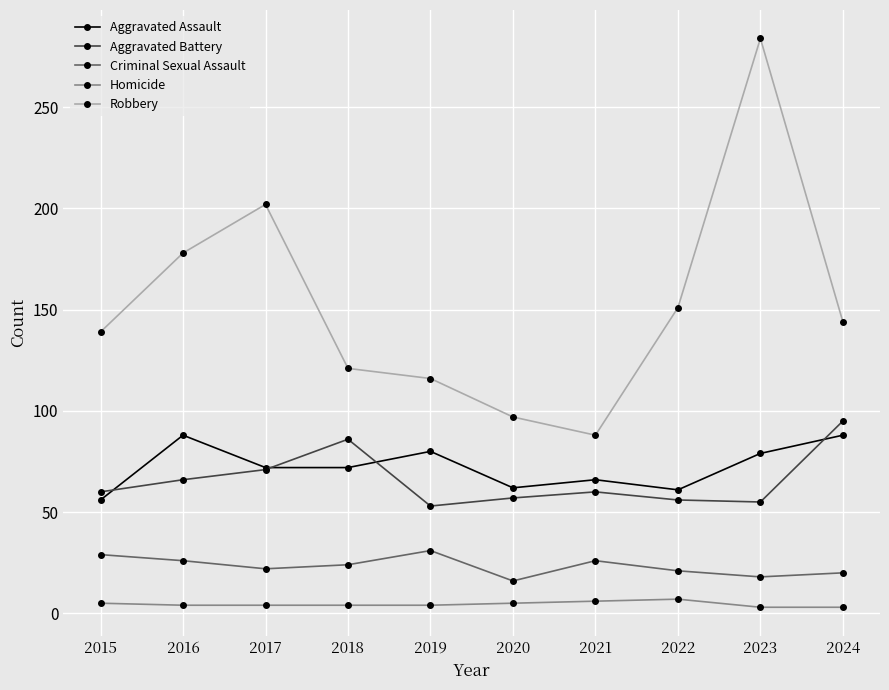

List the series in order of their peak value, highest first.

Robbery, Aggravated Battery, Aggravated Assault, Criminal Sexual Assault, Homicide